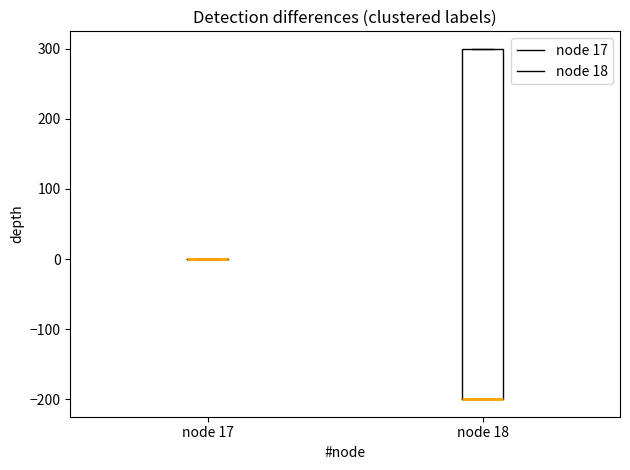

Reading left to right, transcribe this box plot: for each box, give where its median line is, the range the box spans, and where its two whiskers end, as read against the y-axis. The values are not printed on the chart, so give them approximately, as read against the axis.

node 17: box collapsed to a line at 0, whiskers 0 to 0
node 18: median -200 (drawn on the box's lower edge), box -200 to 300, whiskers -200 to 300